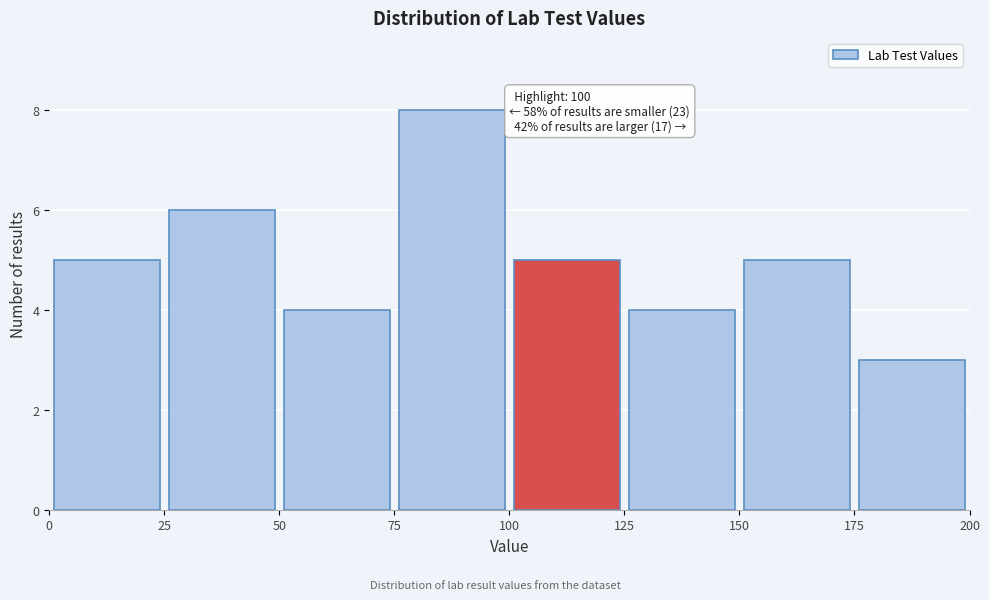

Over which range of the x-axis is the bar tallest?

75 to 100